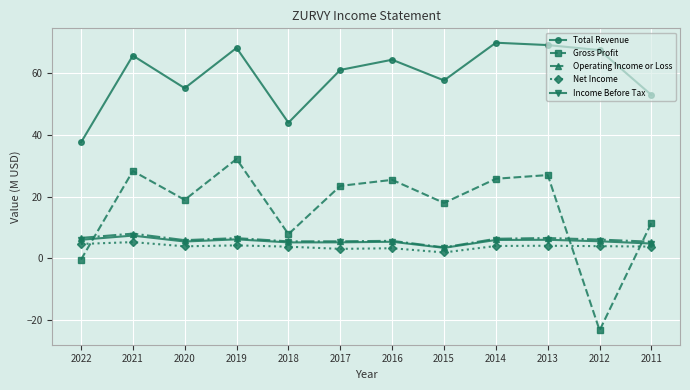

What is the total value across all series at 2016?

104.0